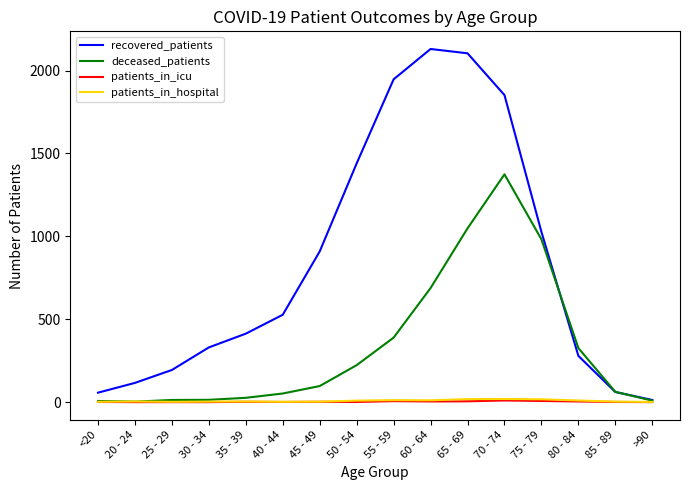

What is the difference between the second highest and minimum values in the deceased_patients series?

1045